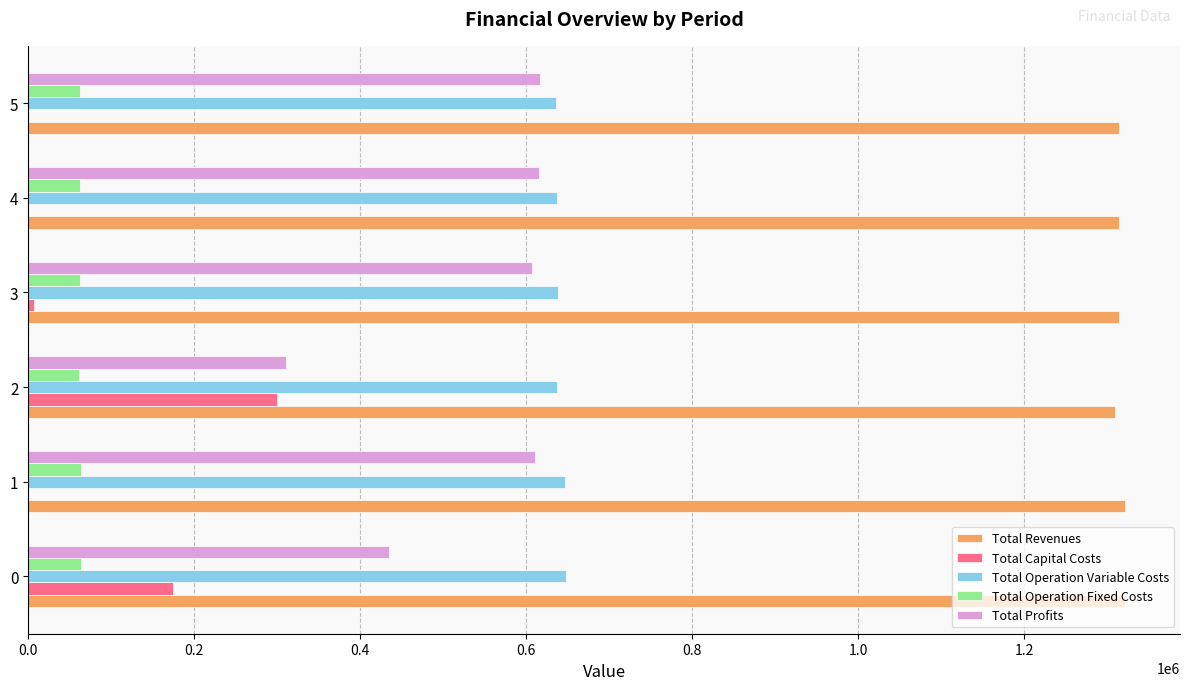

What is the total value across all series at 1?

2642754.0